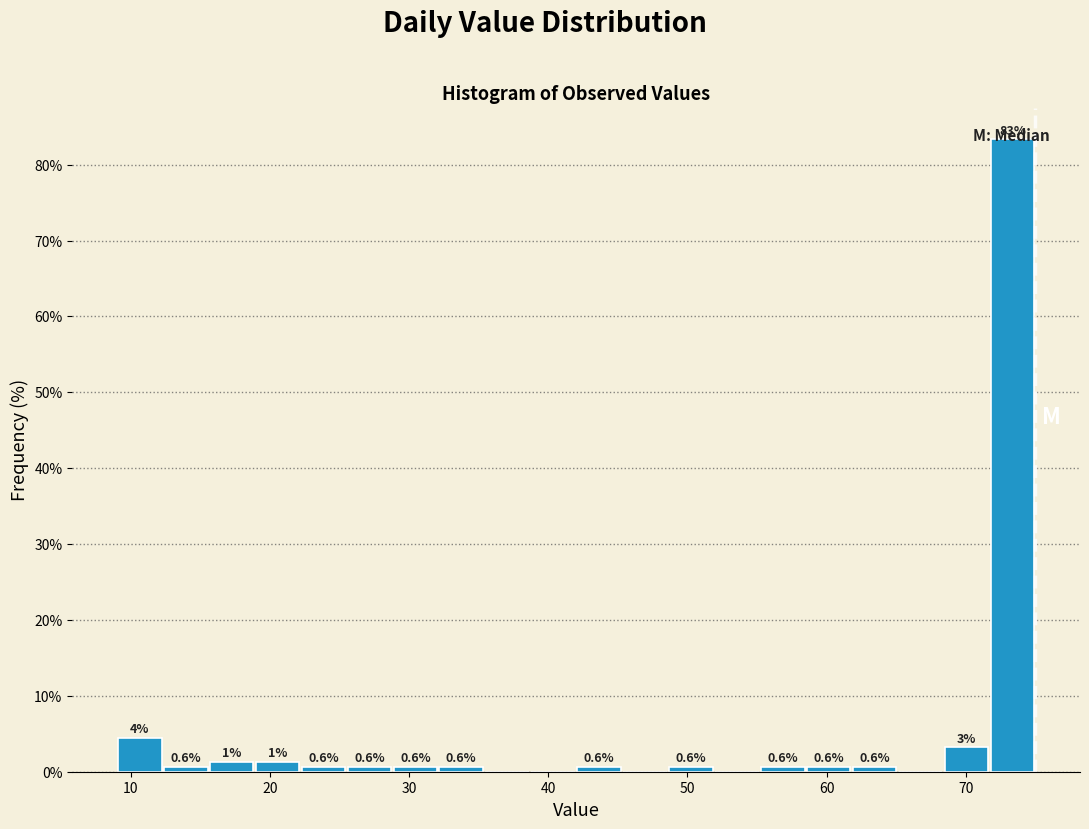

Around what value on the x-axis is the tallest bar? Give the approximate position of its centre, as read against the axis.

73